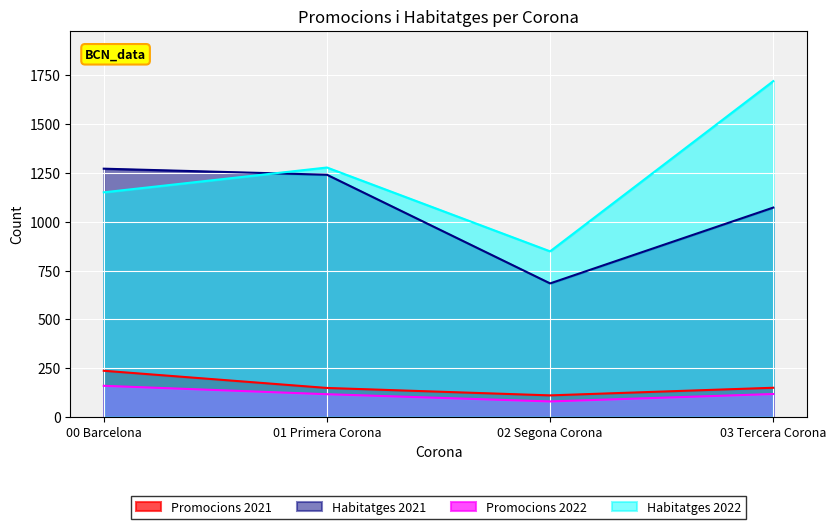

Which series has the largest total across all categories?

Habitatges 2022